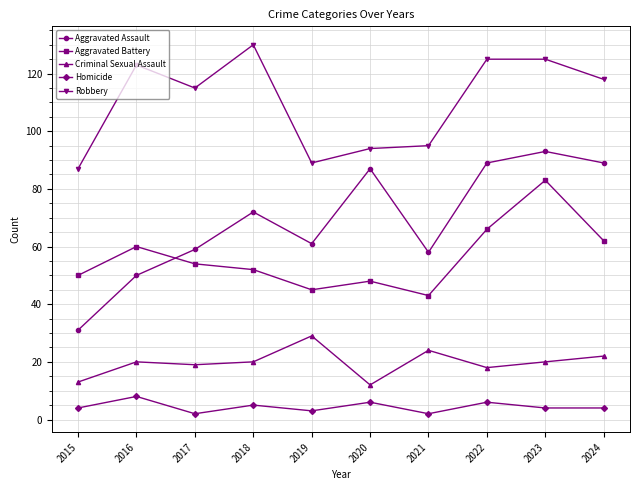

What are all the series names shown in the legend?

Aggravated Assault, Aggravated Battery, Criminal Sexual Assault, Homicide, Robbery